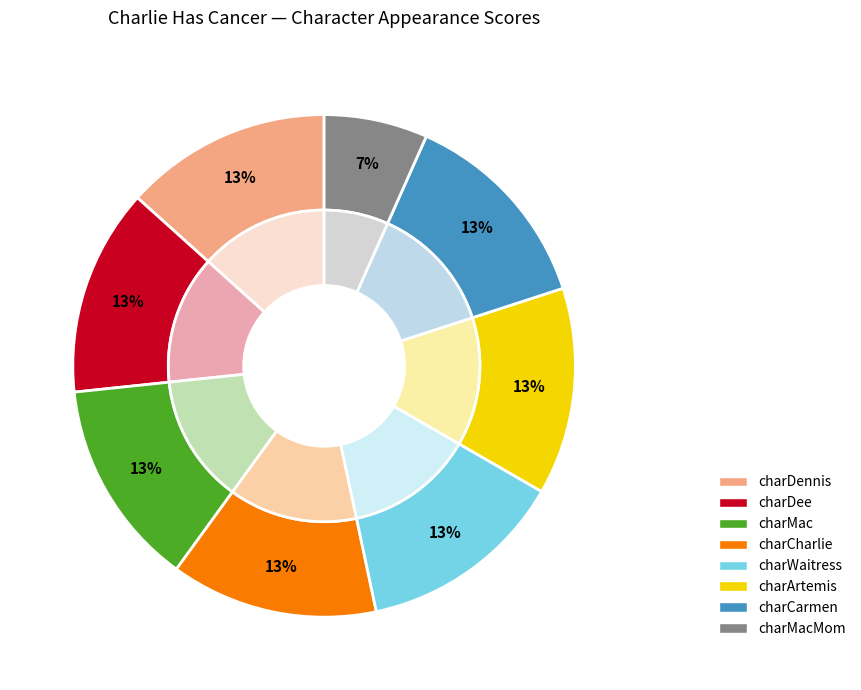

Does any single category account for the majority?

No